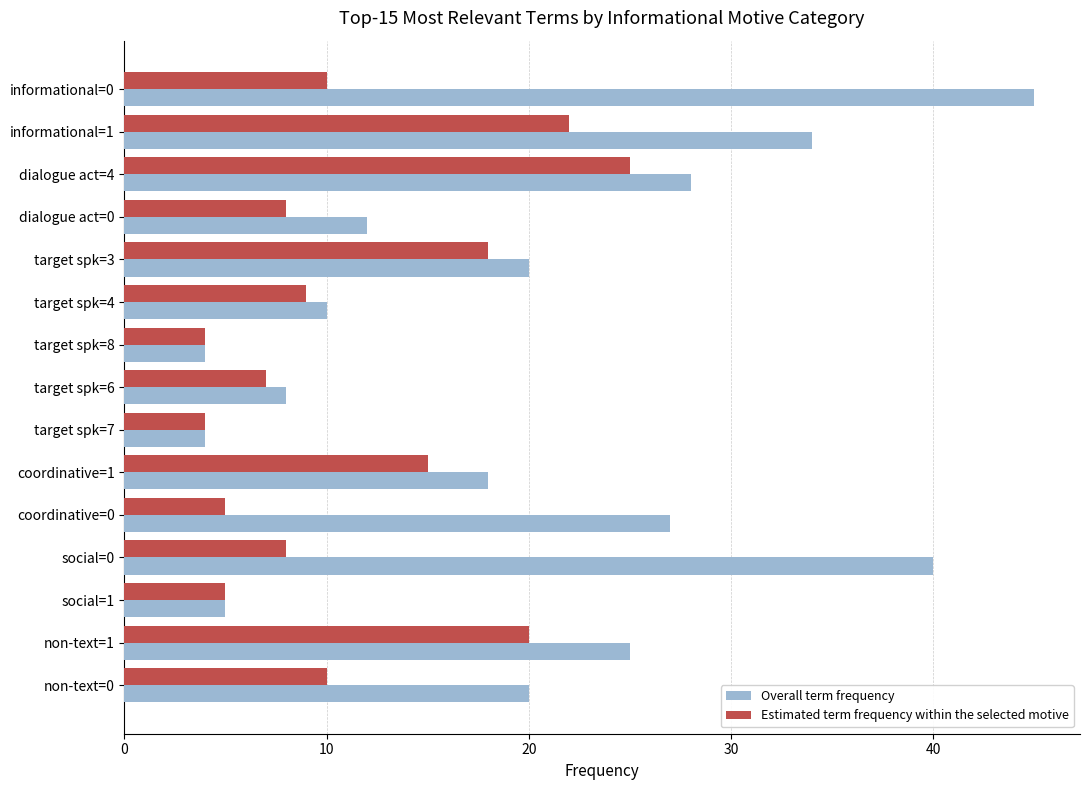

List the series in order of their peak value, lowest first.

Estimated term frequency within the selected motive, Overall term frequency